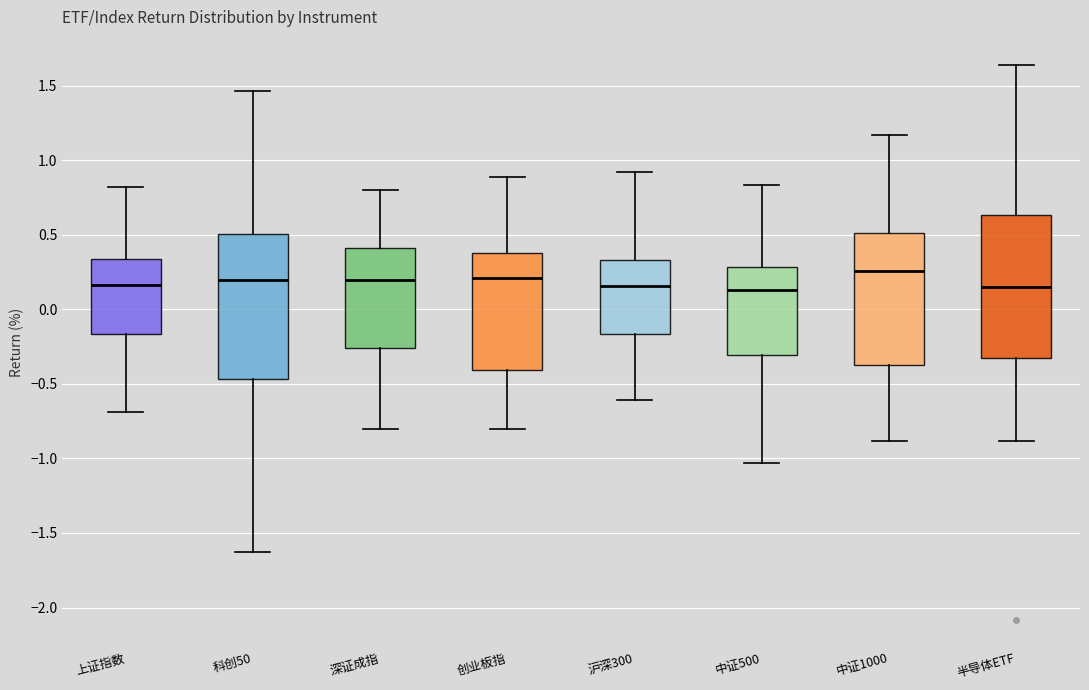

Reading left to right, read every box against the y-axis: the position of its median line, the range the box covers, and the ends of its whiskers. The values are not printed on the chart, so give them approximately, as read against the axis.

上证指数: median 0.15, box -0.15 to 0.35, whiskers -0.70 to 0.80
科创50: median 0.20, box -0.45 to 0.50, whiskers -1.65 to 1.45
深证成指: median 0.20, box -0.25 to 0.40, whiskers -0.80 to 0.80
创业板指: median 0.20, box -0.40 to 0.40, whiskers -0.80 to 0.90
沪深300: median 0.15, box -0.15 to 0.35, whiskers -0.60 to 0.90
中证500: median 0.15, box -0.30 to 0.30, whiskers -1.05 to 0.85
中证1000: median 0.25, box -0.35 to 0.50, whiskers -0.90 to 1.15
半导体ETF: median 0.15, box -0.35 to 0.65, whiskers -0.90 to 1.65